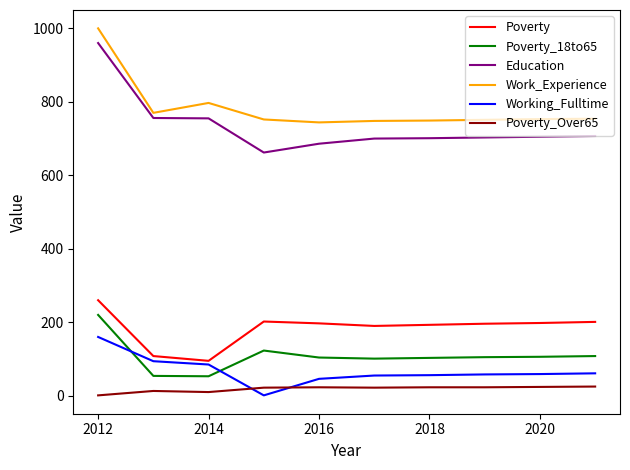

Which series has the largest range (max minus min)?

Education